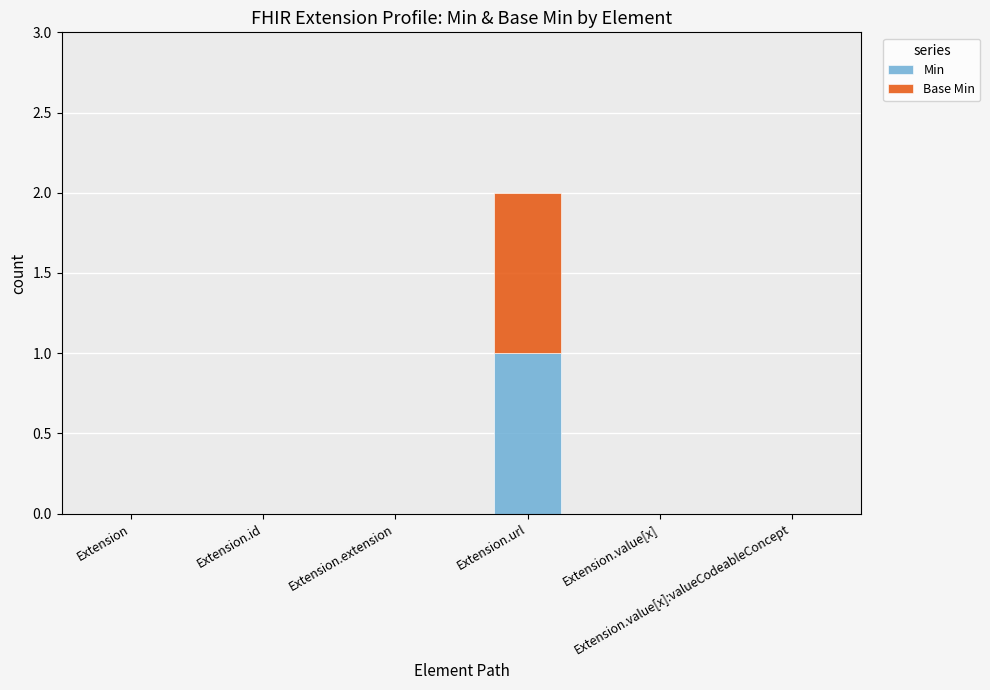

How many distinct data groups are displayed?

2